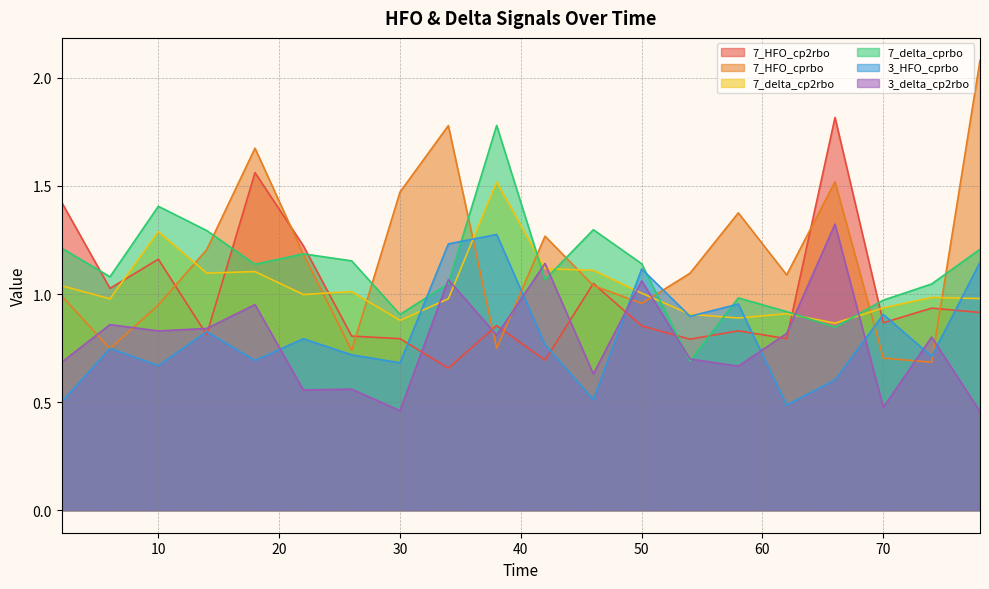

True or false: 7_HFO_cprbo has more than 2 interior local peaks.

True